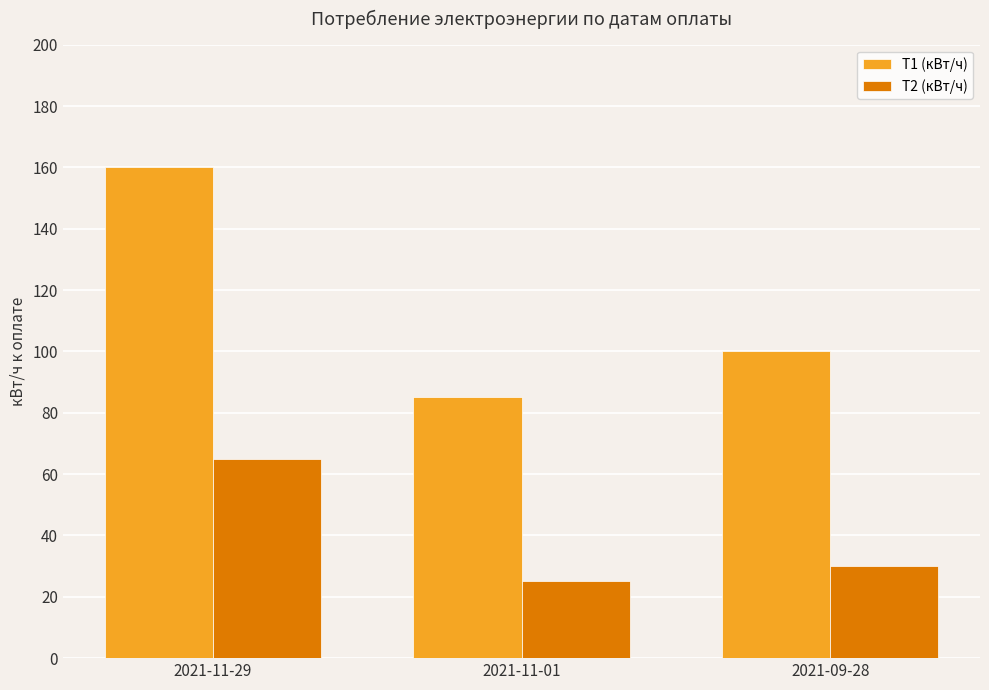

Where does the Т2 (кВт/ч) series first go above 30?

2021-11-29